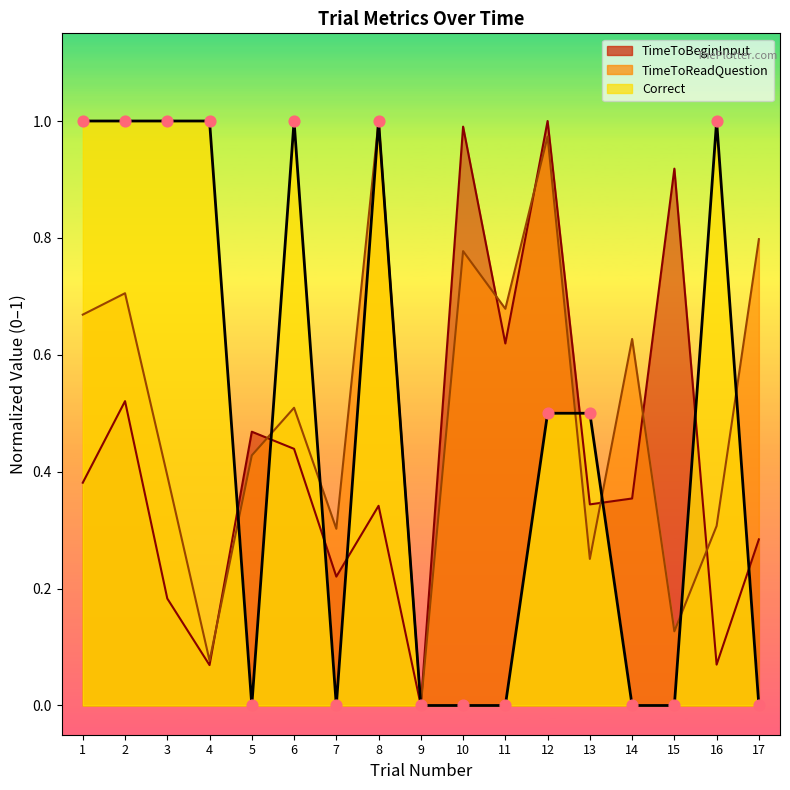

What is the total value across all series at 2?

2.2